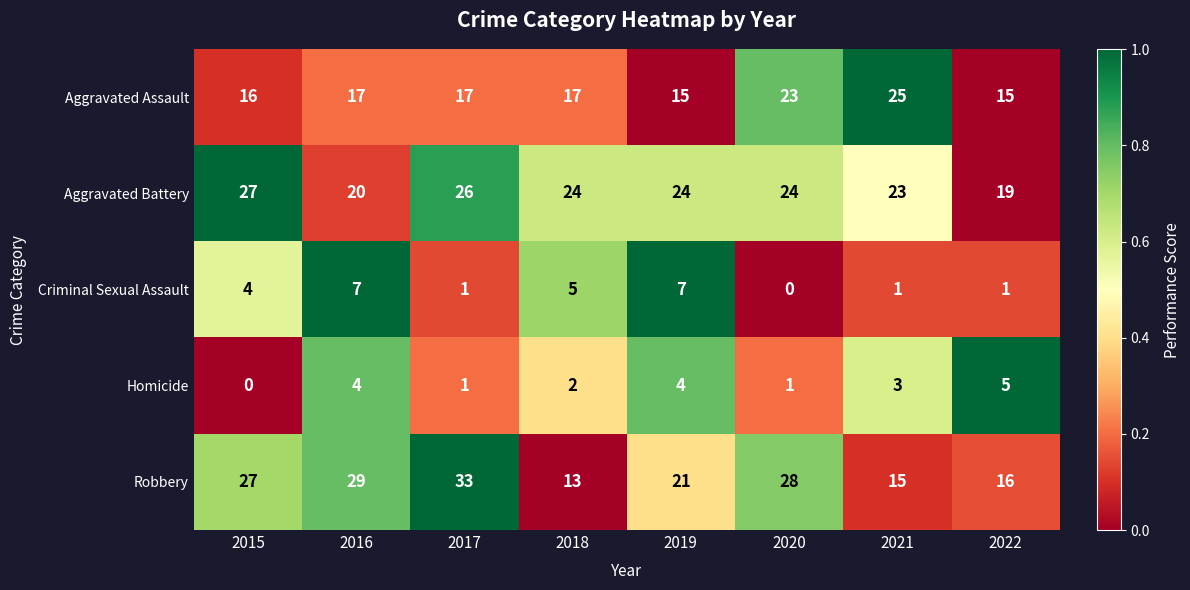

Rank the series by their maximum value, from highest to lowest.

Robbery, Aggravated Battery, Aggravated Assault, Criminal Sexual Assault, Homicide